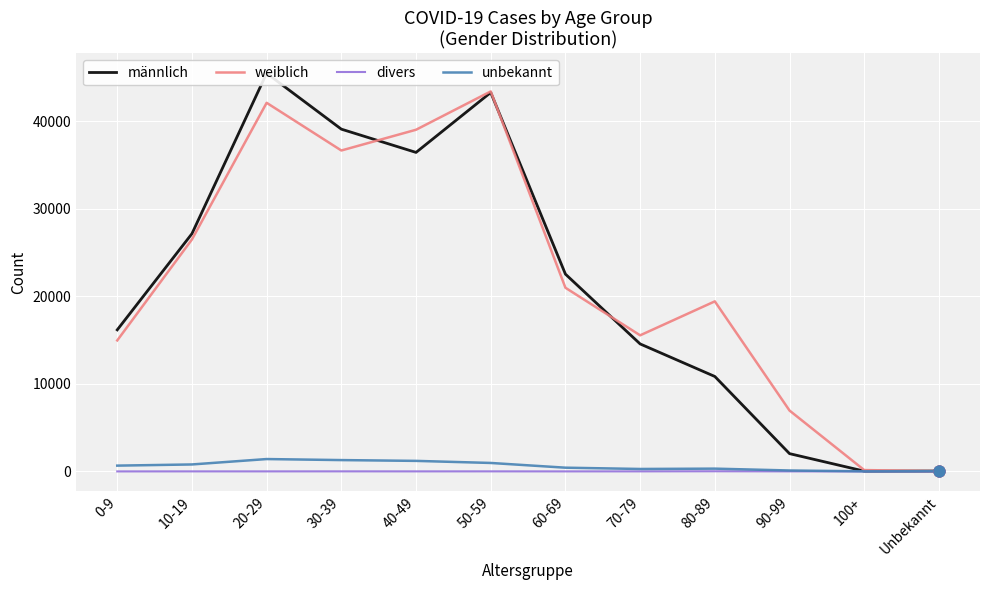

What are all the series names shown in the legend?

männlich, weiblich, divers, unbekannt